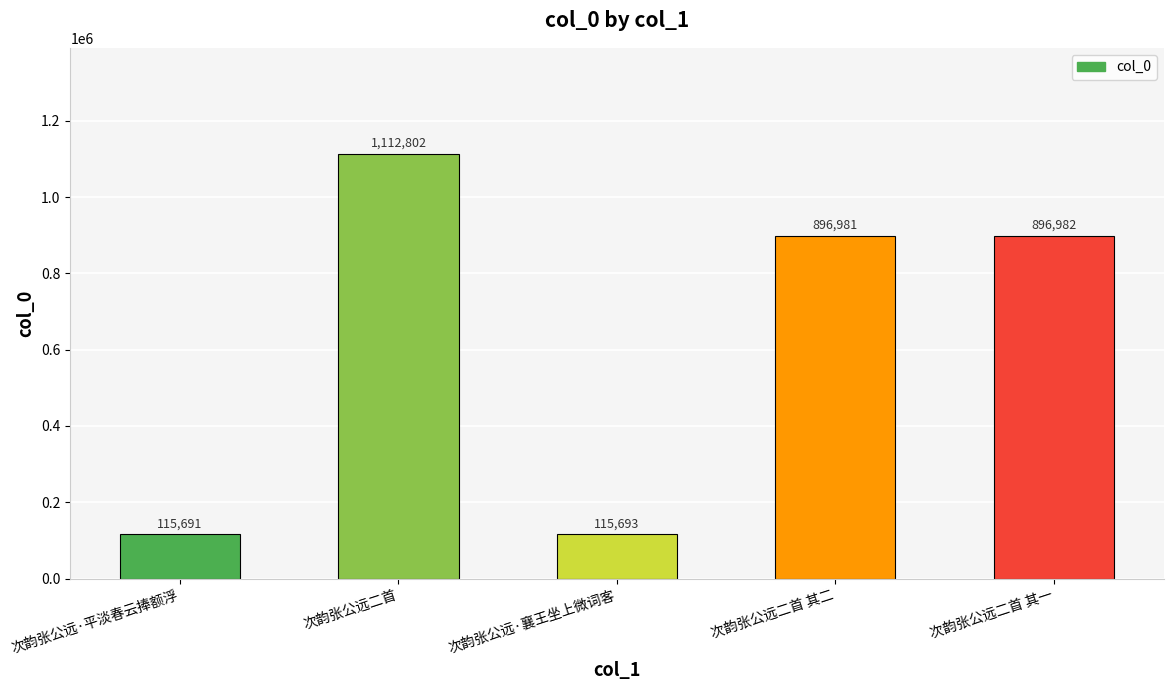

List the labels in order of value, largest first.

次韵张公远二首, 次韵张公远二首 其一, 次韵张公远二首 其二, 次韵张公远·襄王坐上微词客, 次韵张公远·平淡春云捧额浮